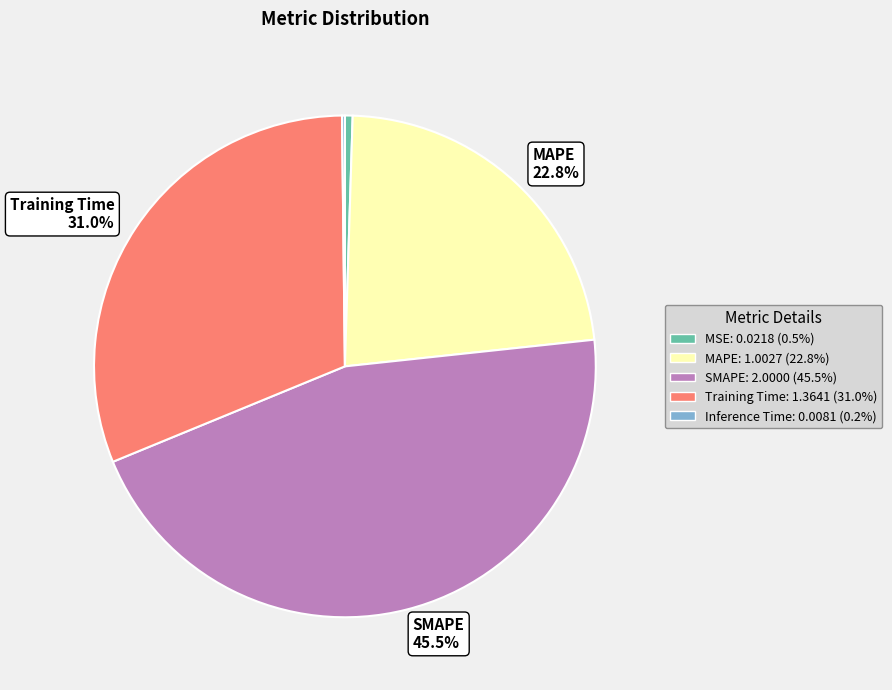

Count the number of slices in the pie.

5